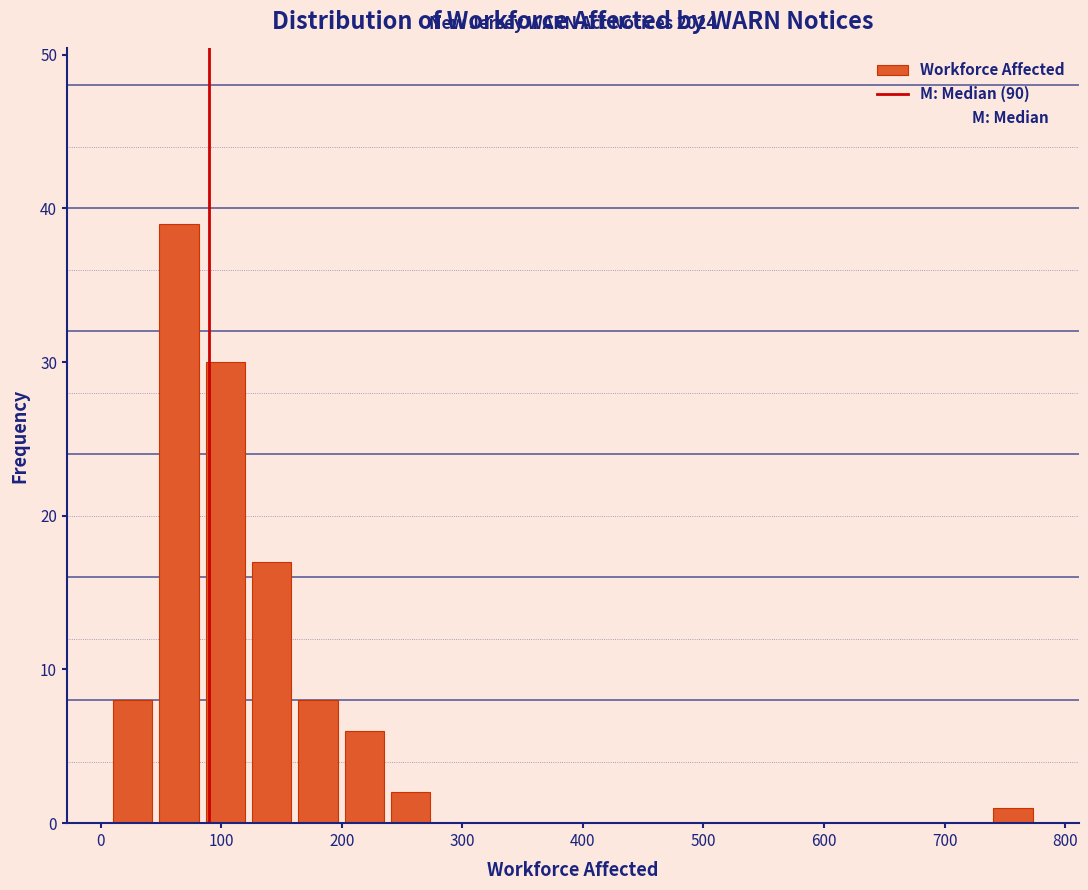

Read against the x-axis, roughly where is the centre of the tallest bar?

60